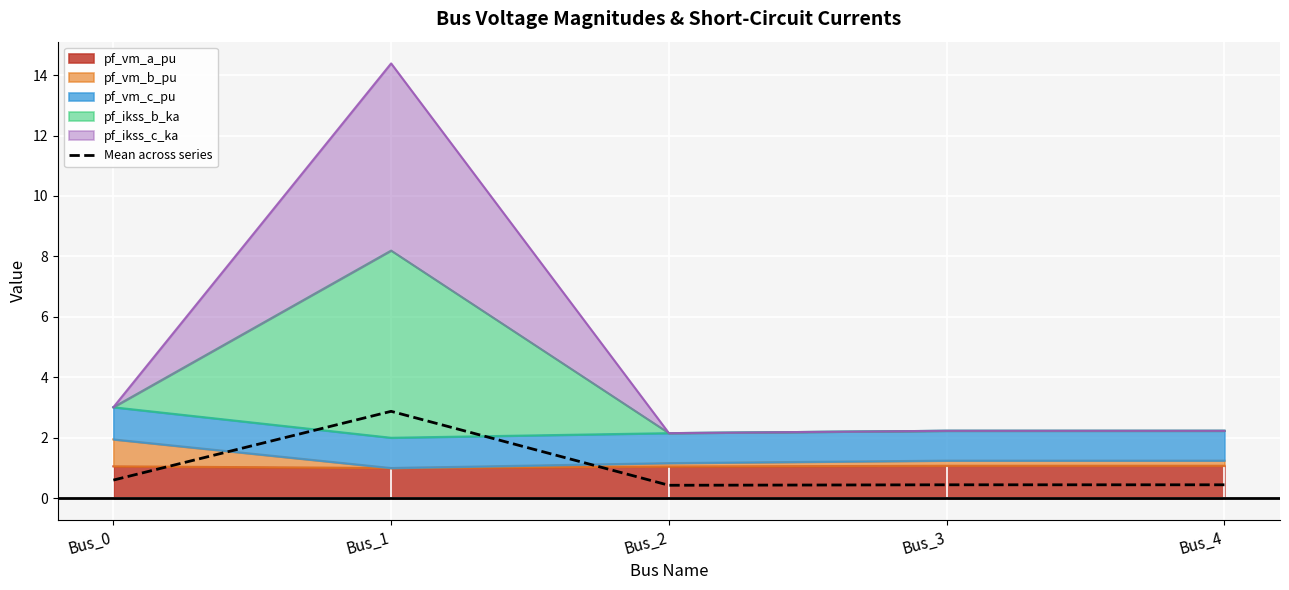

What is the smallest value displayed?

0.4